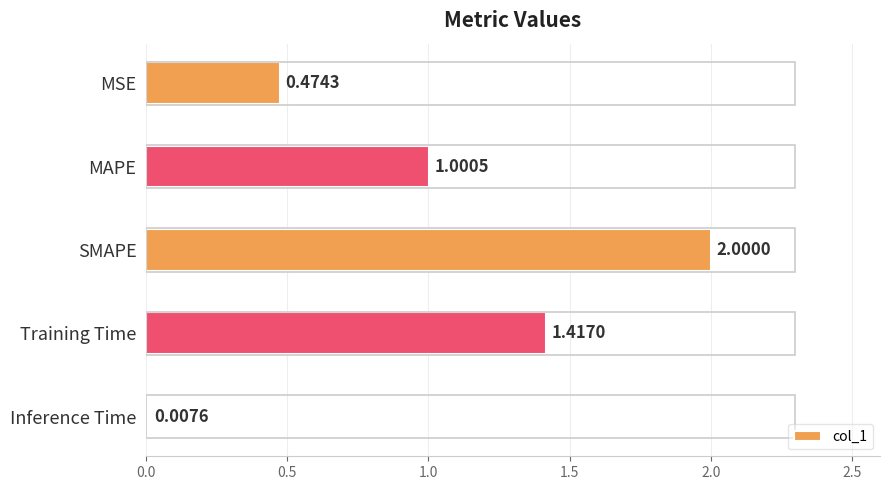

At which label is the value closest to 1?

MAPE